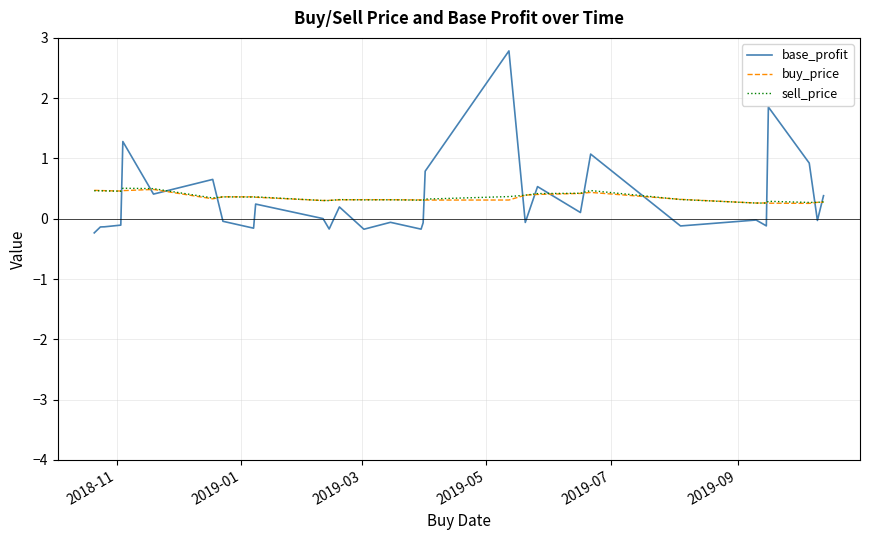

Which series has the largest range (max minus min)?

base_profit